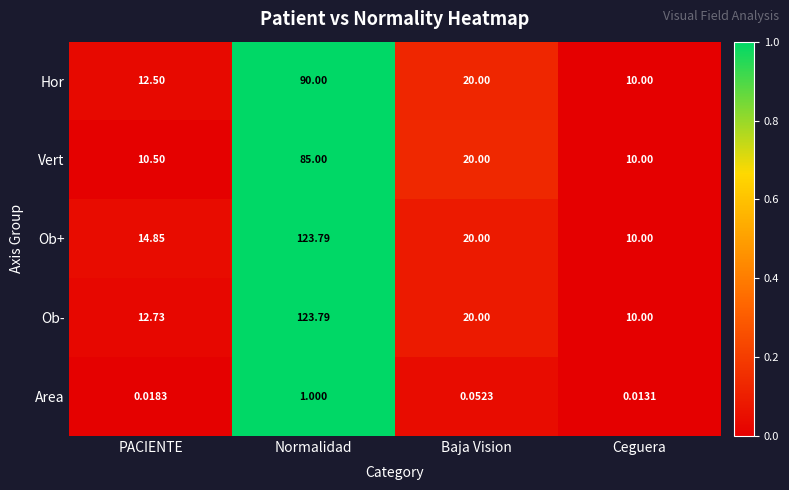

At which label does Ob- reach its peak?

Normalidad